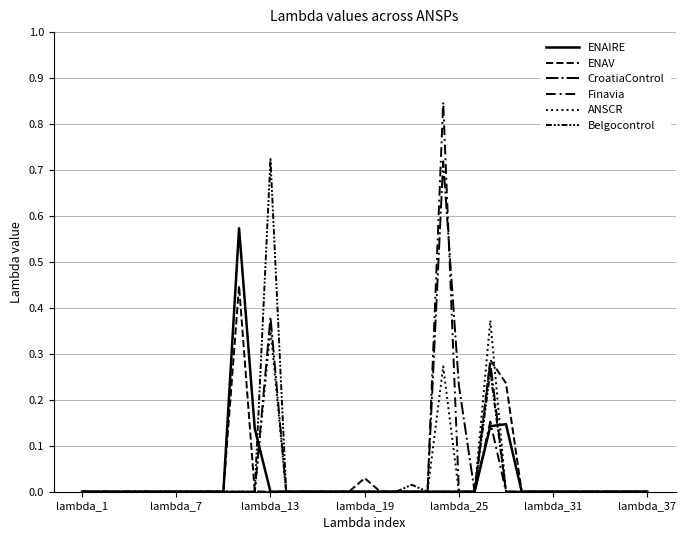

How many lines are shown in the chart?

6